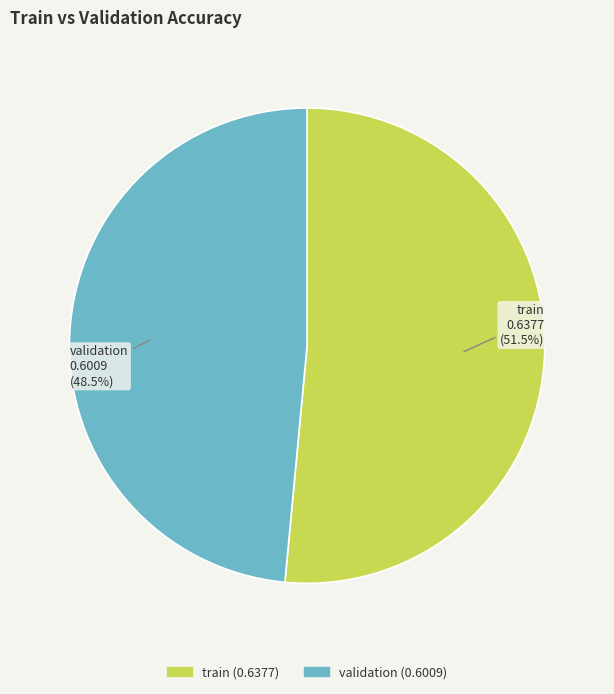

Is it true that train is 60% of the pie?

False